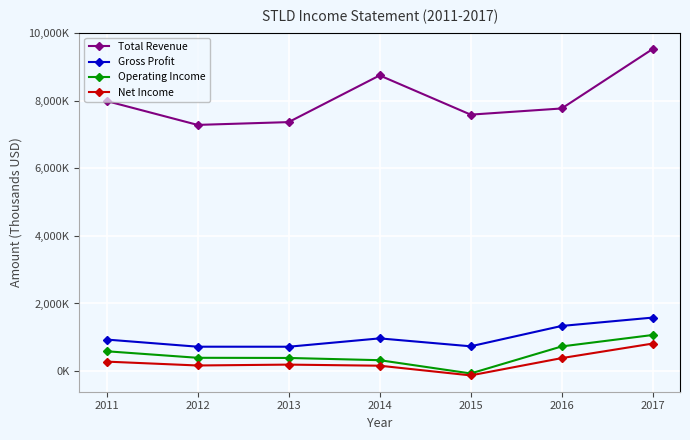

What are all the series names shown in the legend?

Total Revenue, Gross Profit, Operating Income, Net Income